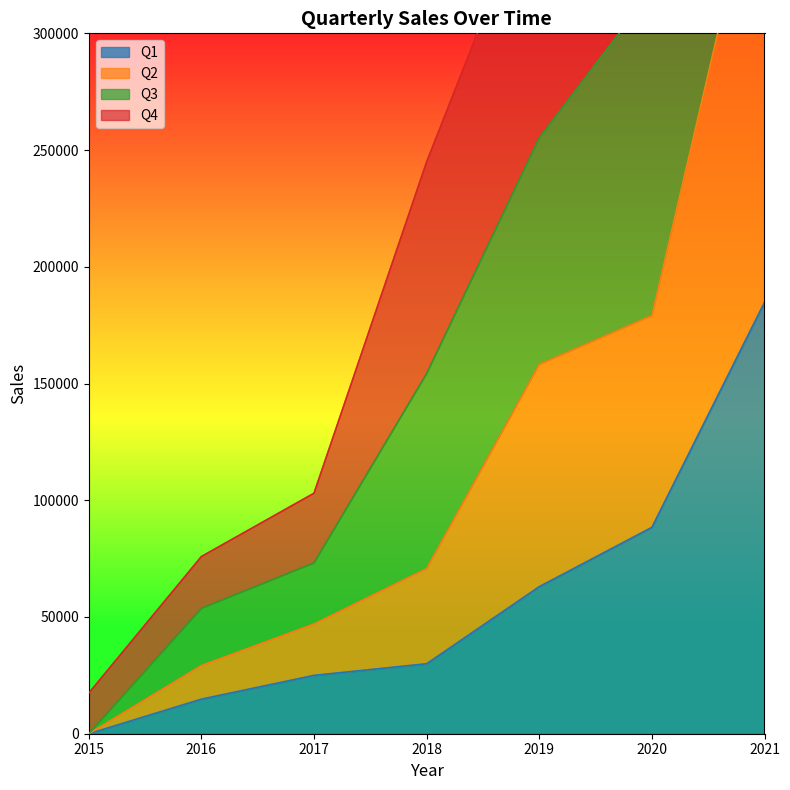

At how many categories does at least one series exceed 129745?

4